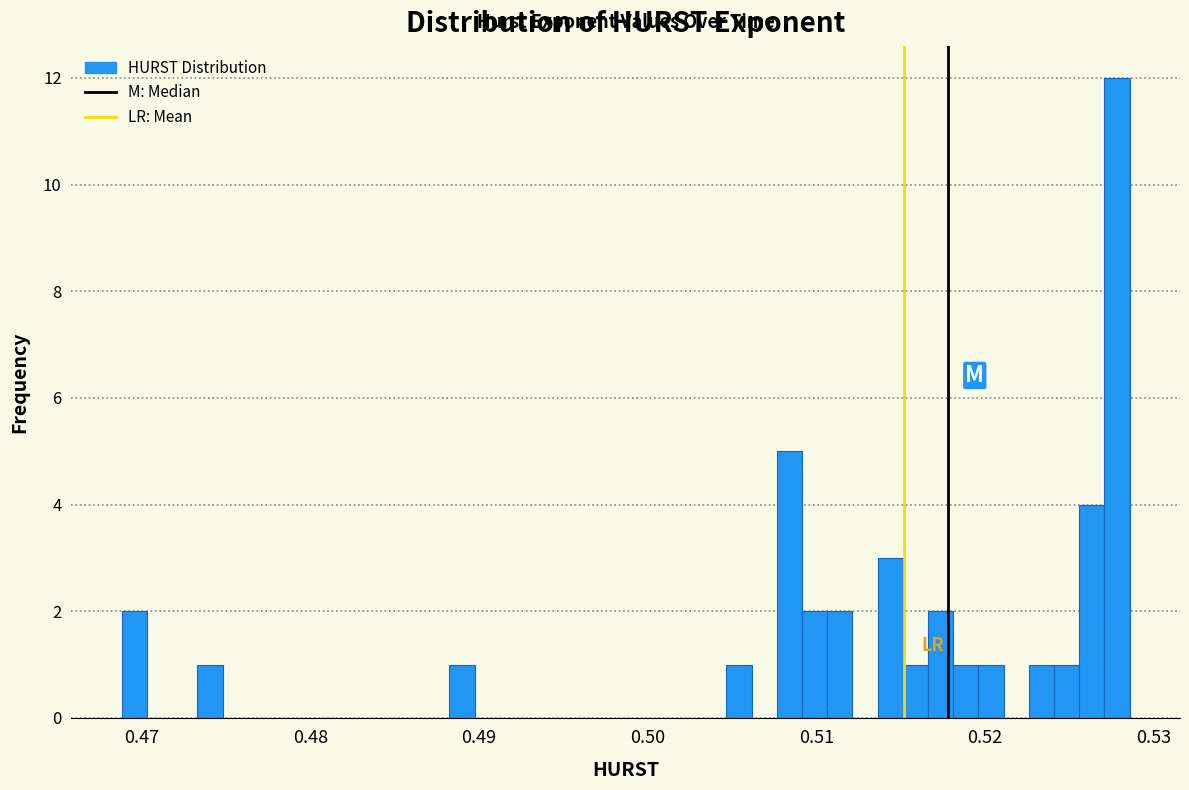

Around what value on the x-axis is the tallest bar? Give the approximate position of its centre, as read against the axis.

0.528